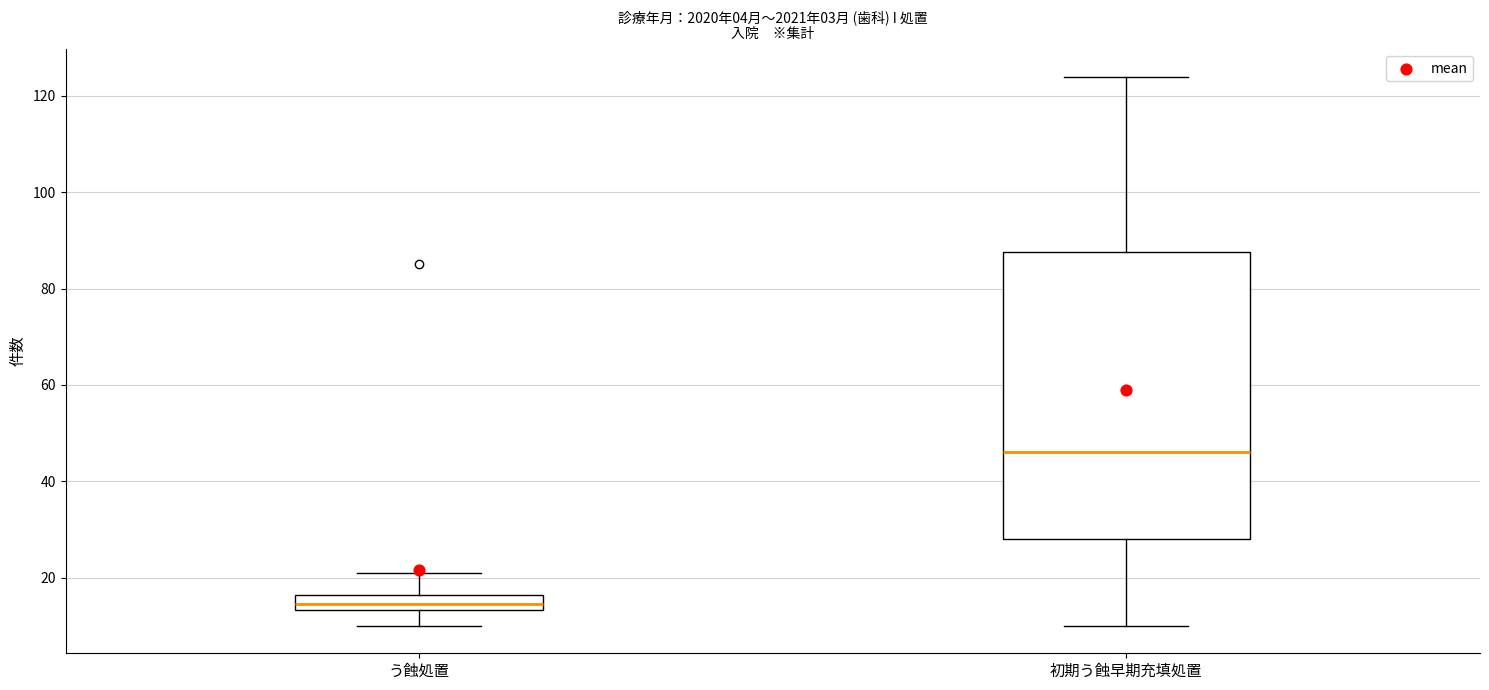

Reading left to right, transcribe this box plot: for each box, give where its median line is, the range the box spans, and where its two whiskers end, as read against the y-axis. The values are not printed on the chart, so give them approximately, as read against the axis.

う蝕処置: median 14 (inside the box), box 14 to 16, whiskers 10 to 22
初期う蝕早期充填処置: median 46, box 28 to 88, whiskers 10 to 124